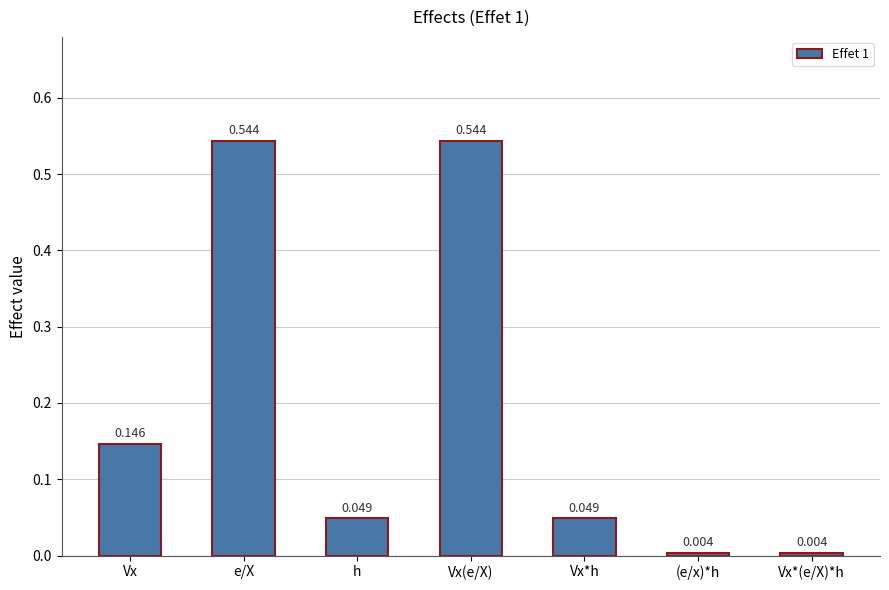

What is the label of the 4th bar from the left?

Vx(e/X)